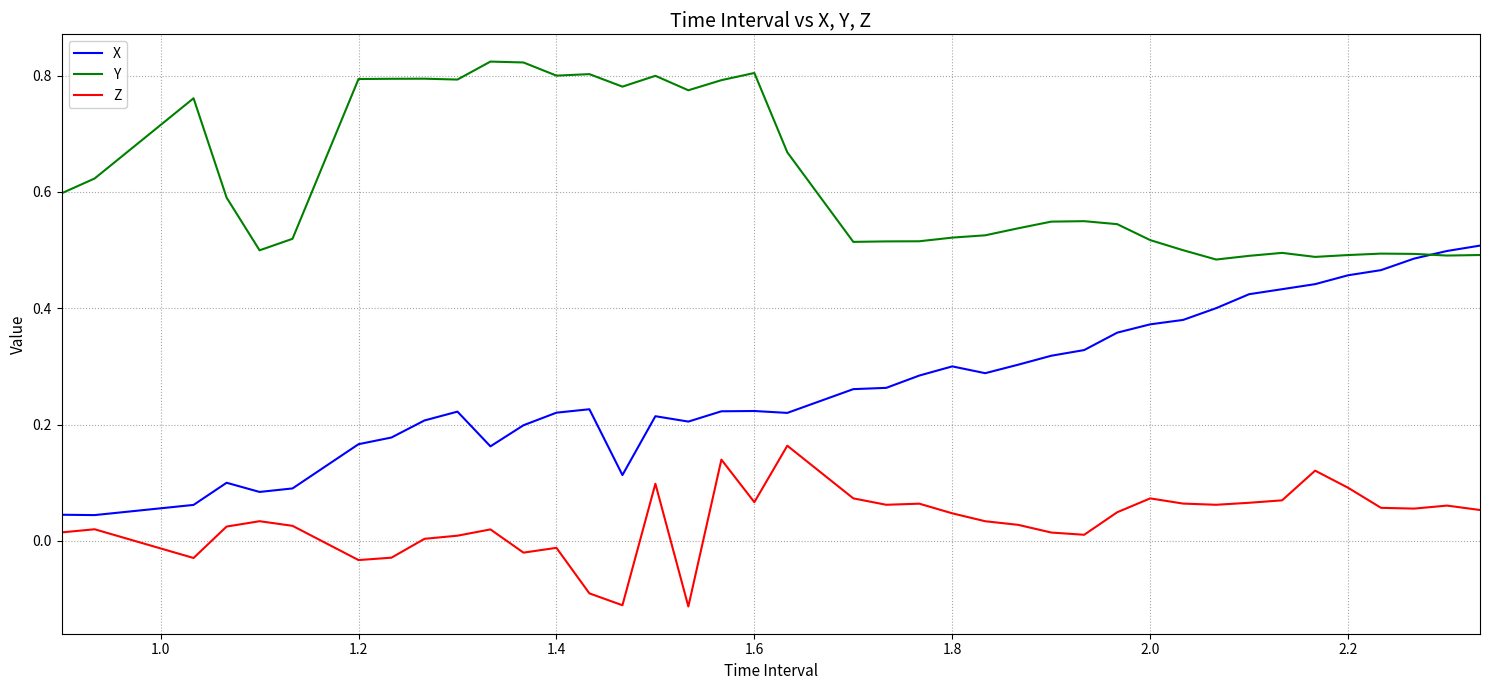

Rank the series by their maximum value, from highest to lowest.

Y, X, Z